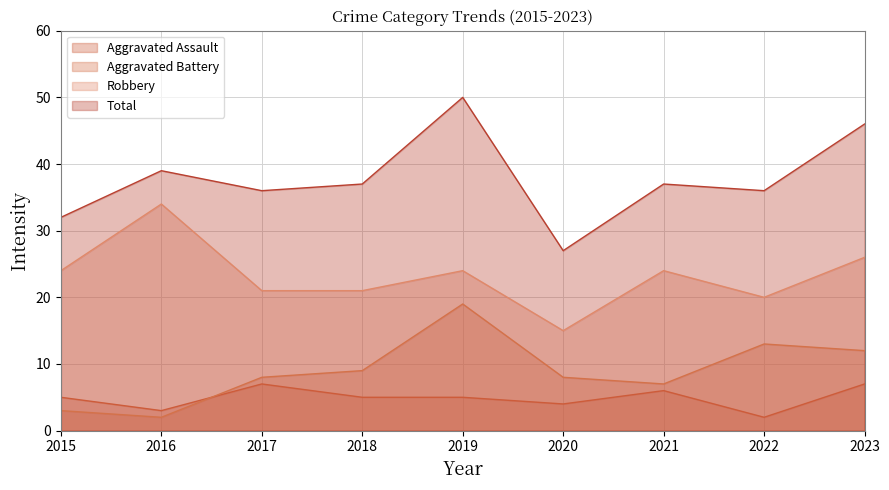

List the labels in order of Total value, largest first.

2019, 2023, 2016, 2018, 2021, 2017, 2022, 2015, 2020